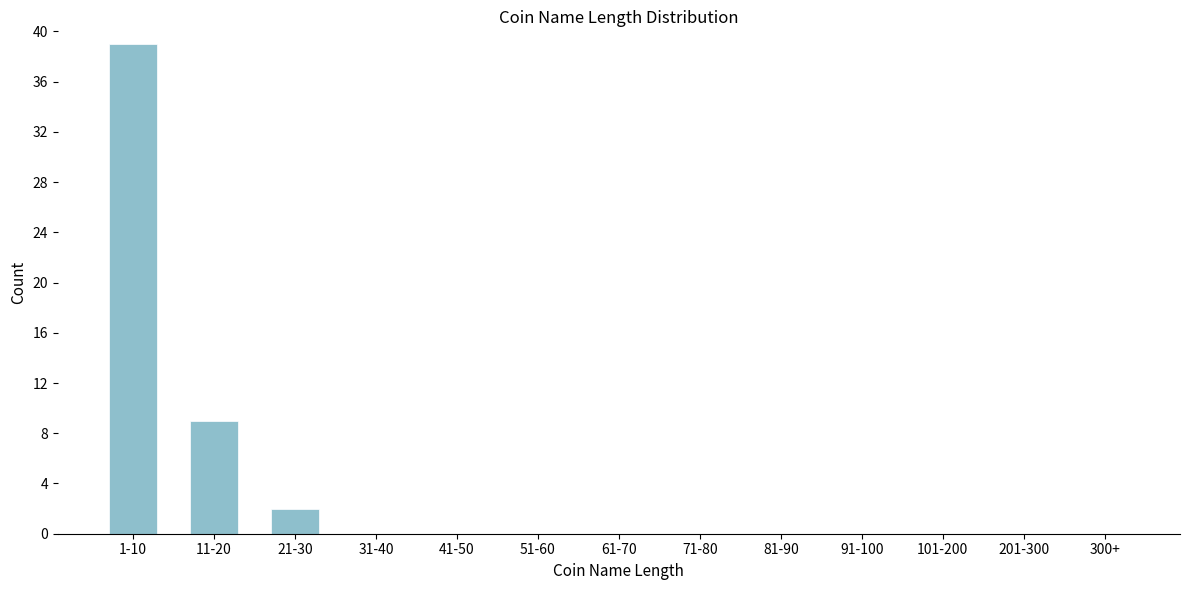

Reading right to left, transcribe all the data shown in this chart.

300+=0	201-300=0	101-200=0	91-100=0	81-90=0	71-80=0	61-70=0	51-60=0	41-50=0	31-40=0	21-30=2	11-20=9	1-10=39